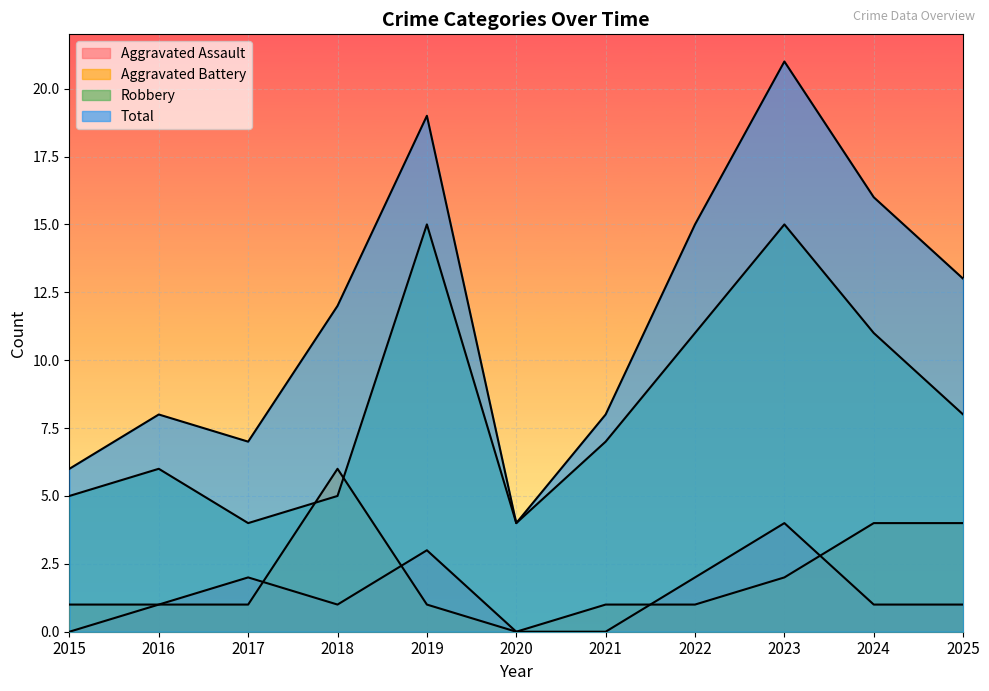

Reading left to right, transcribe all the data shown in this chart.

Aggravated Assault: 0	1	2	1	3	0	0	2	4	1	1
Aggravated Battery: 1	1	1	6	1	0	1	1	2	4	4
Robbery: 5	6	4	5	15	4	7	11	15	11	8
Total: 6	8	7	12	19	4	8	15	21	16	13